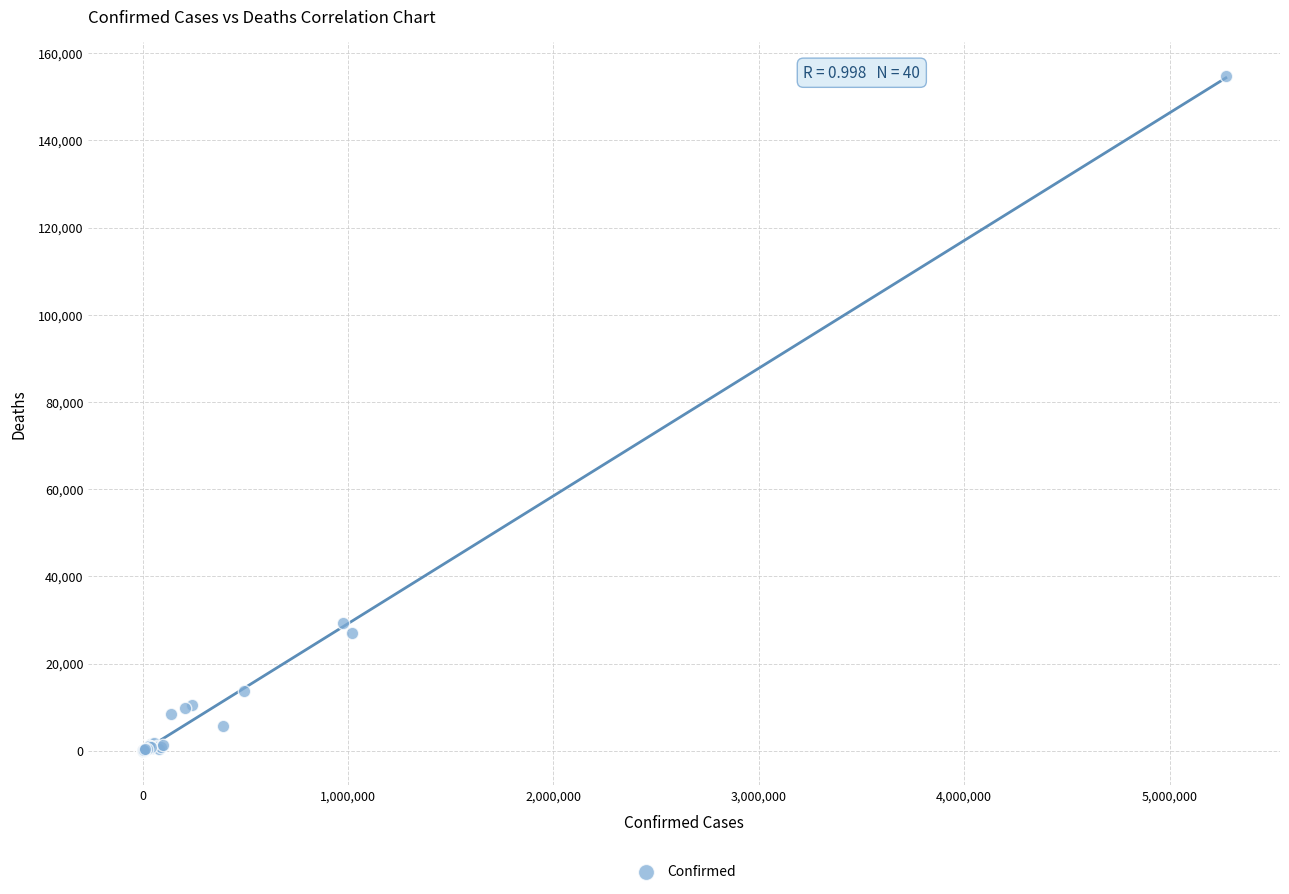

What Y value in the scatter plot is closest to 77418?

29272